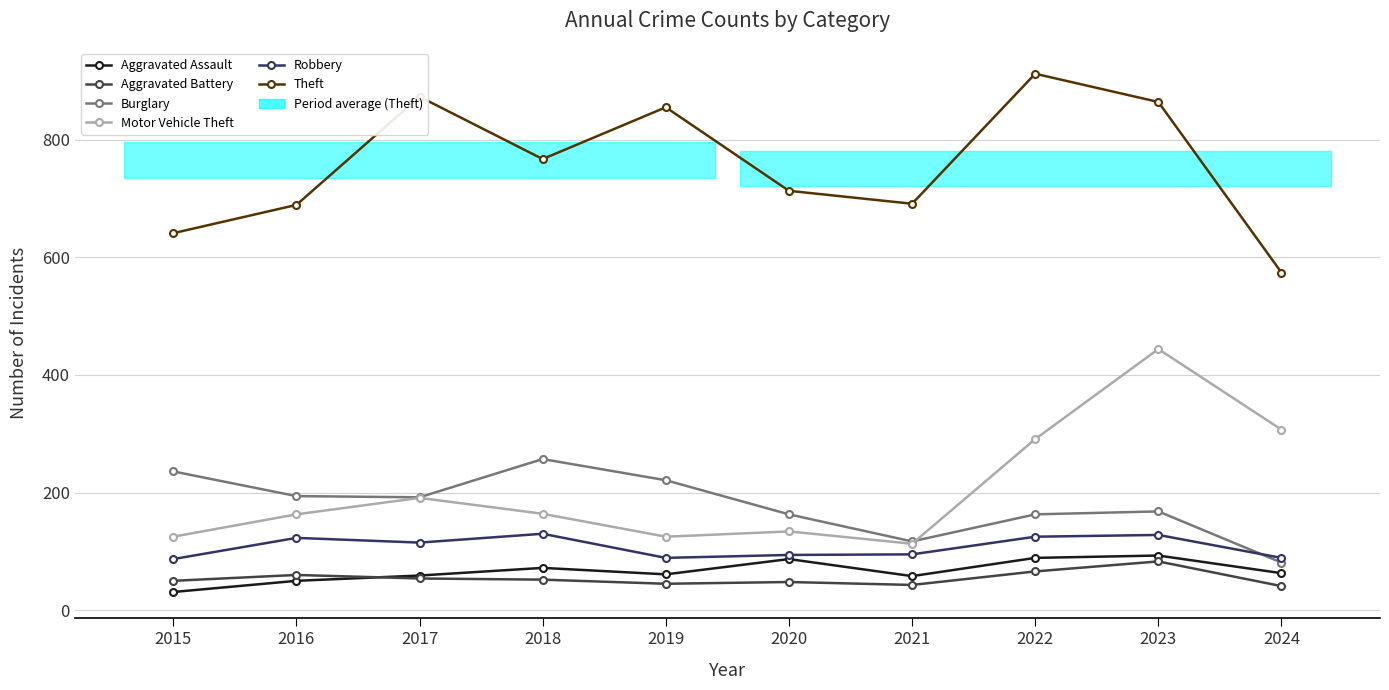

At 2023, list the series in order from largest to smallest.

Theft, Motor Vehicle Theft, Burglary, Robbery, Aggravated Assault, Aggravated Battery